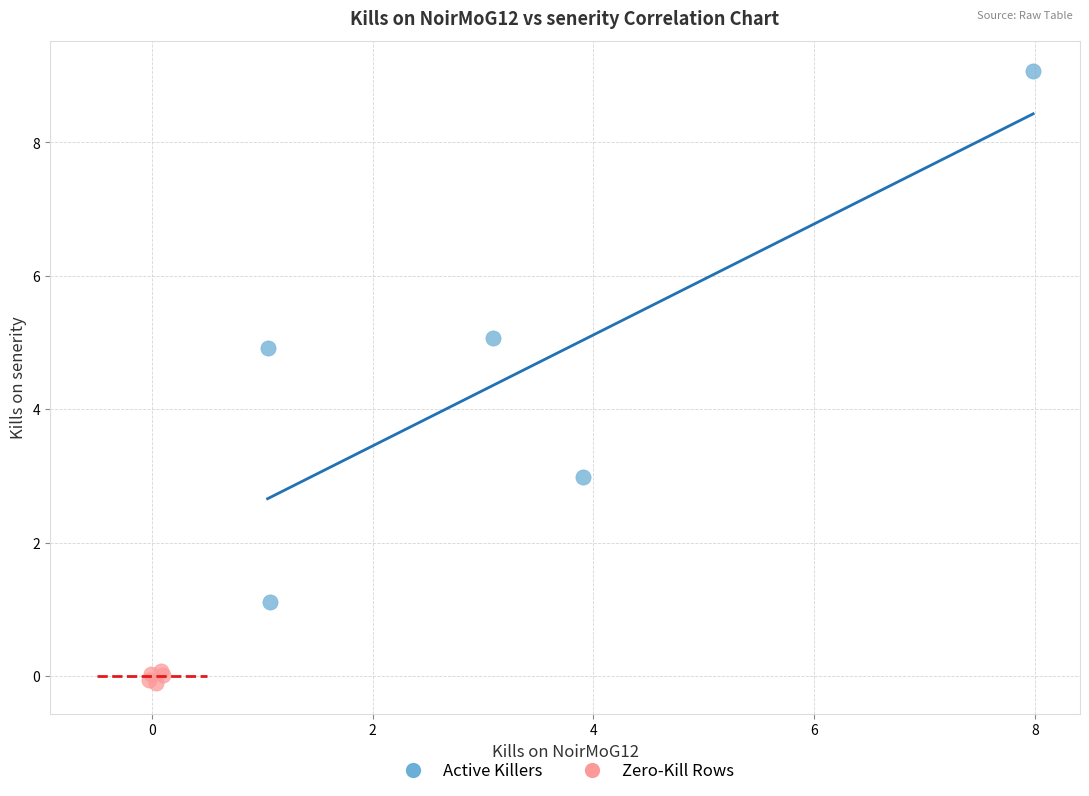

Which series has the widest spread of Y values?

Active Killers